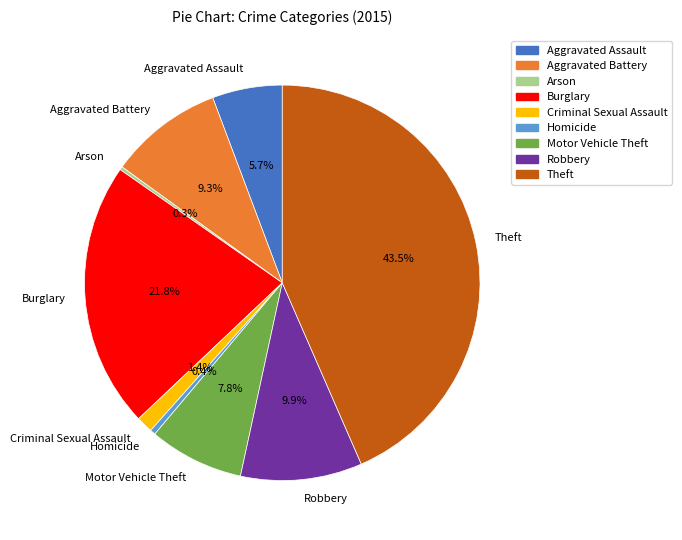

Between Theft and Criminal Sexual Assault, which is larger?

Theft